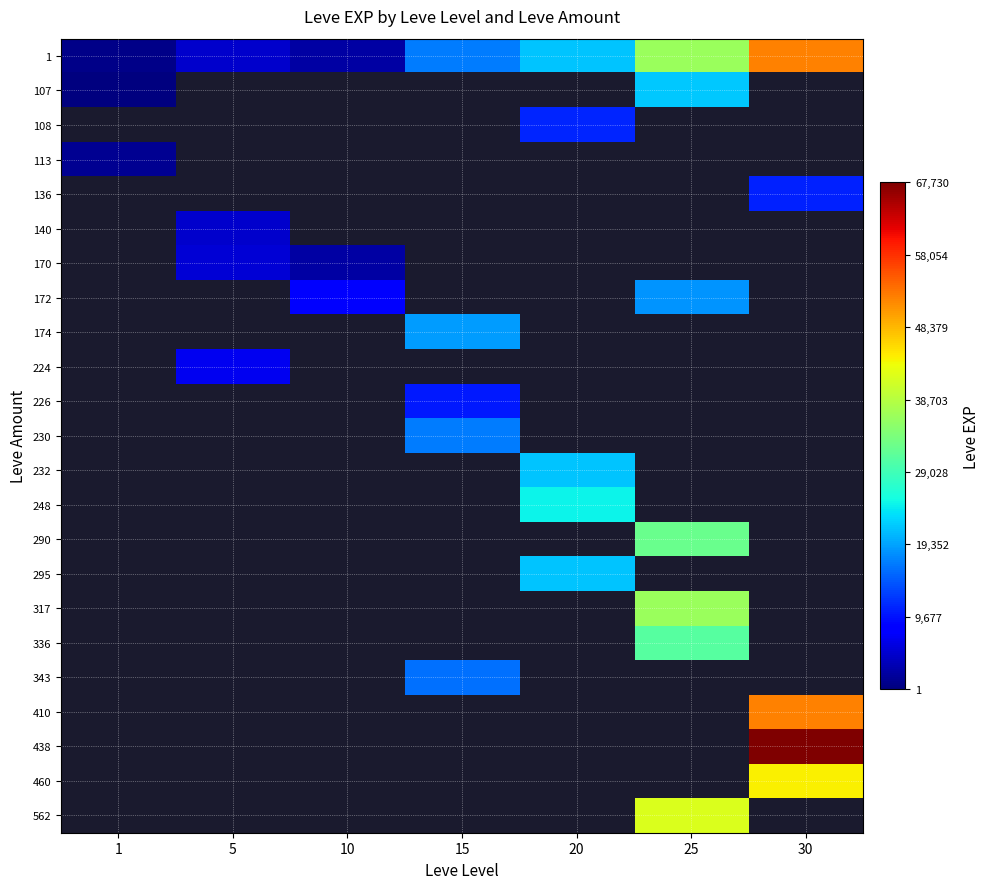

At how many categories does at least one series exceed 58692?

1